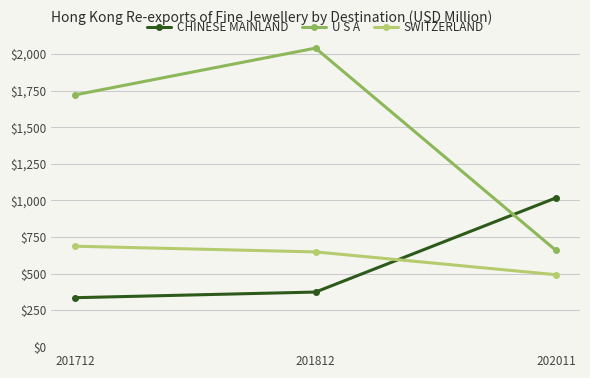

Does the chart display data point markers on the line(s)?

Yes